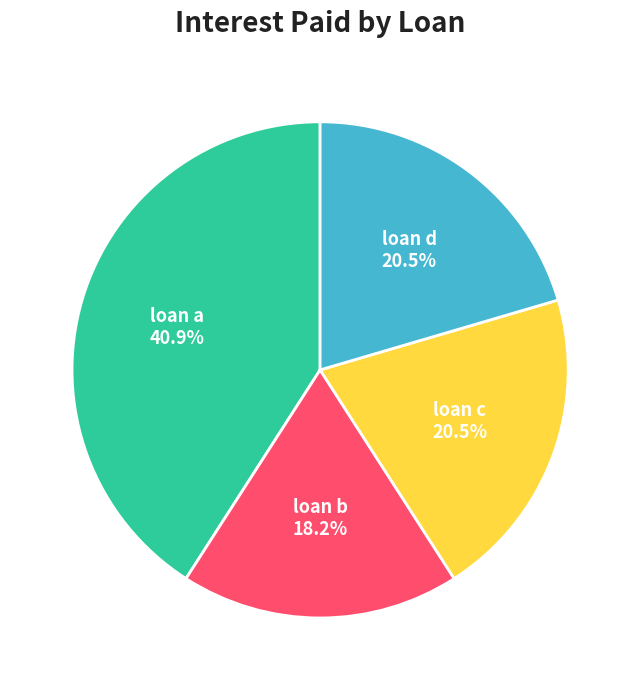

What is the ratio of the value at loan d to the value at loan a?

0.5